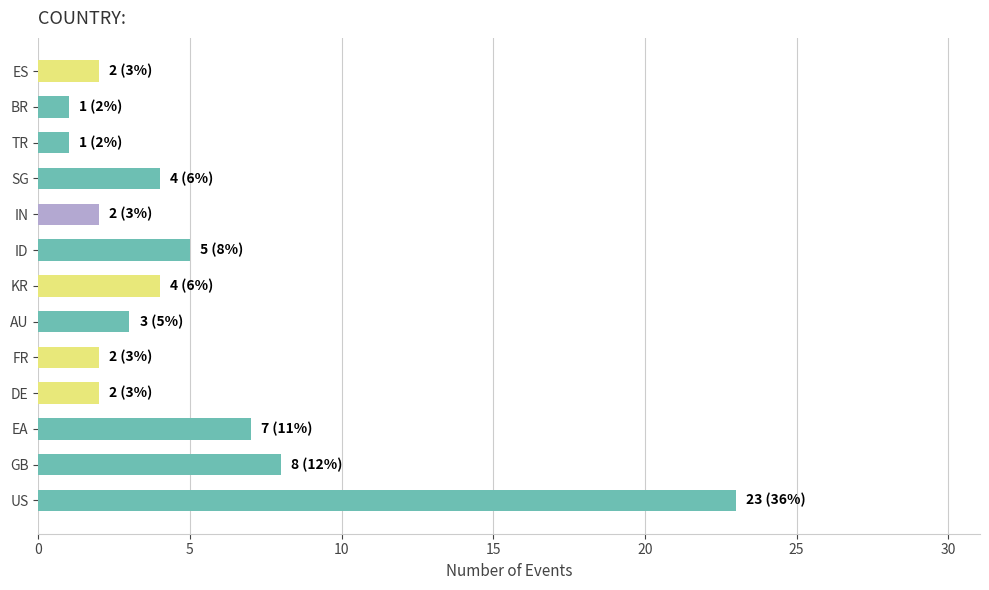

What is the ratio of the value at FR to the value at KR?

0.5